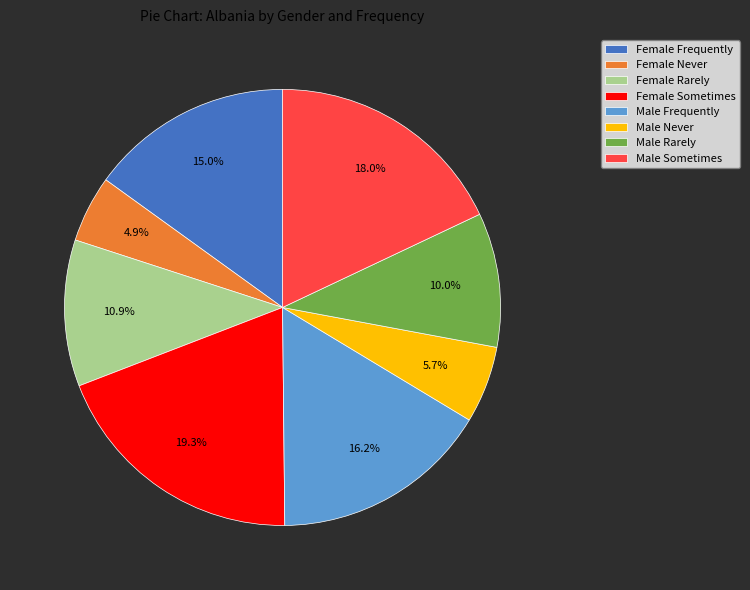

Does Male Sometimes account for over 50% of the chart?

No